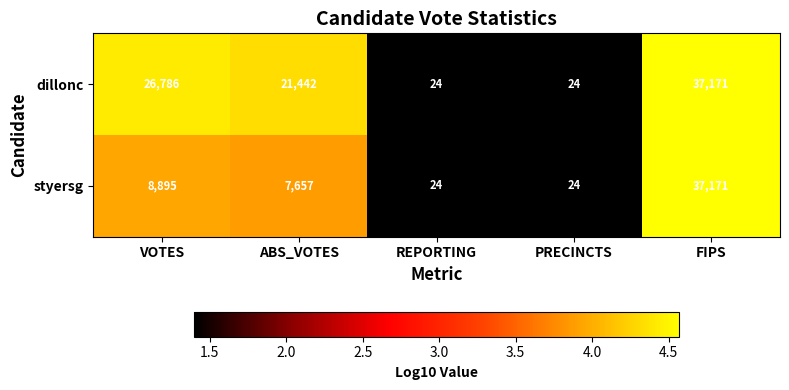

Reading left to right, what are all the values shown in this chart?

dillonc: 26786	21442	24	24	37171
styersg: 8895	7657	24	24	37171